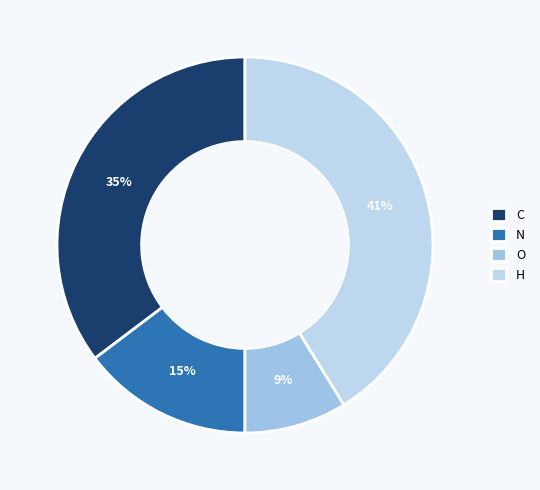

Count the number of slices in the pie.

4